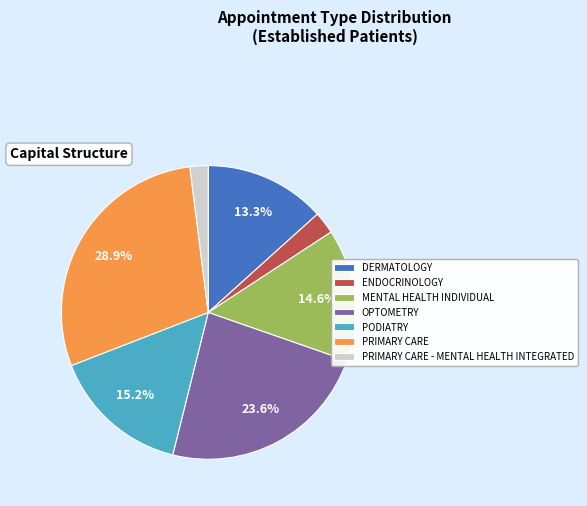

Approximately how many times larger is the value at PRIMARY CARE - MENTAL HEALTH INTEGRATED compared to ENDOCRINOLOGY?

0.8